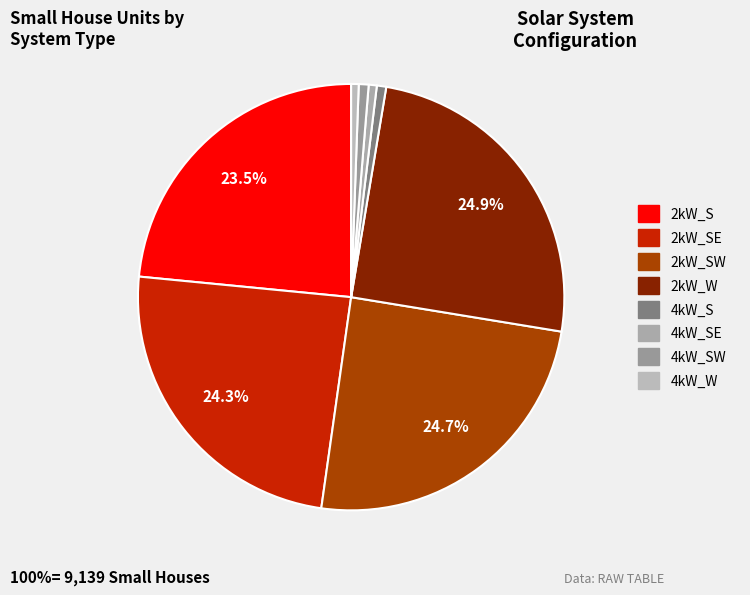

Which slice is the largest?

2kW_W